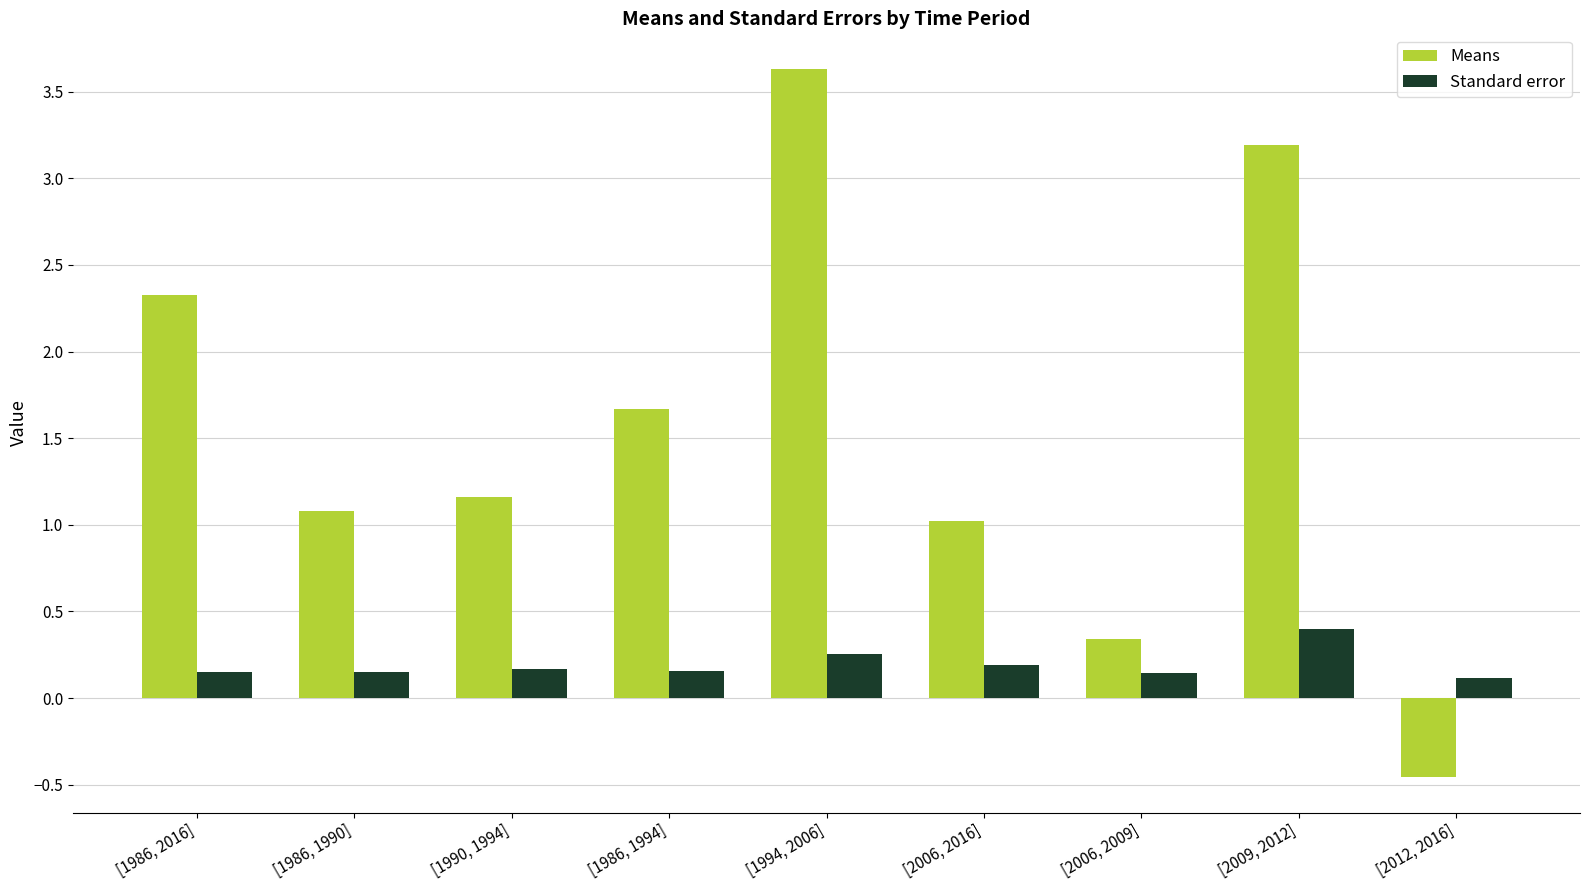

How many bars are there in total?

18